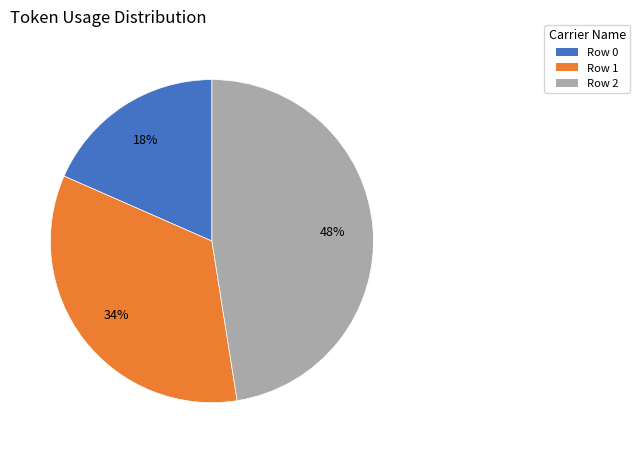

Rank the categories by value from lowest to highest.

Row 0, Row 1, Row 2